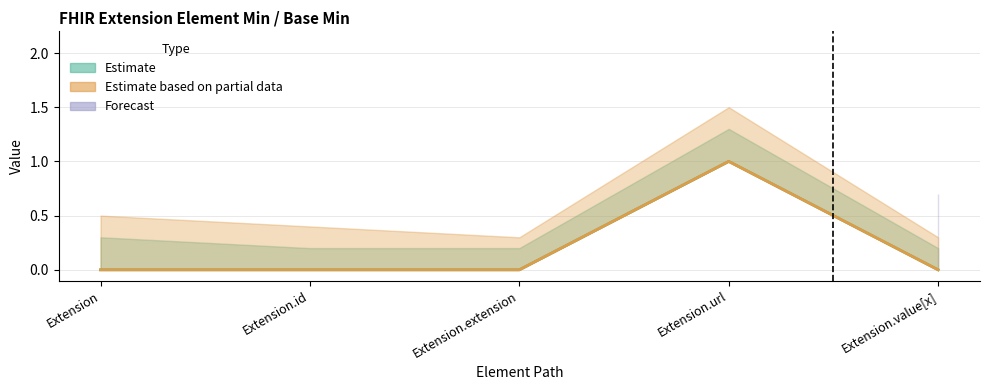

Count the Base Min values in the range 0 to 1.

5